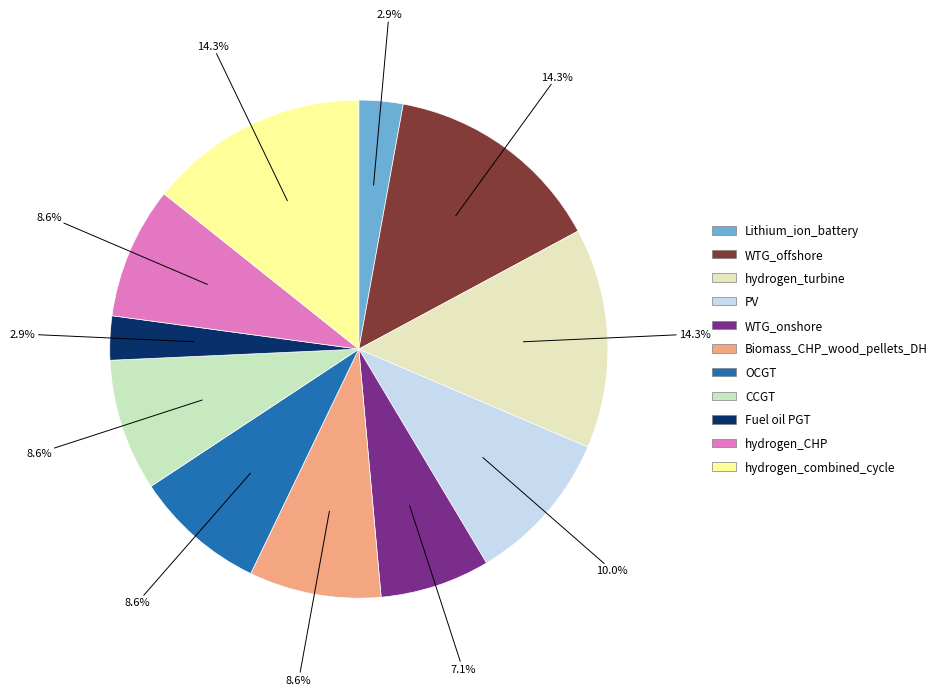

Count the number of slices in the pie.

11